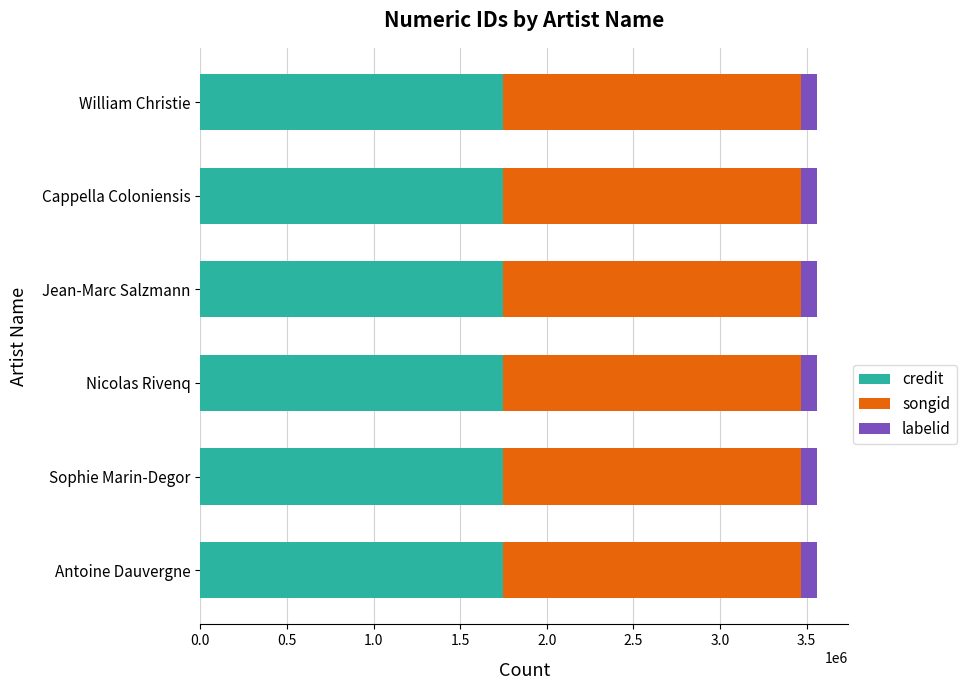

What is the total value across all series at Antoine Dauvergne?

3560921